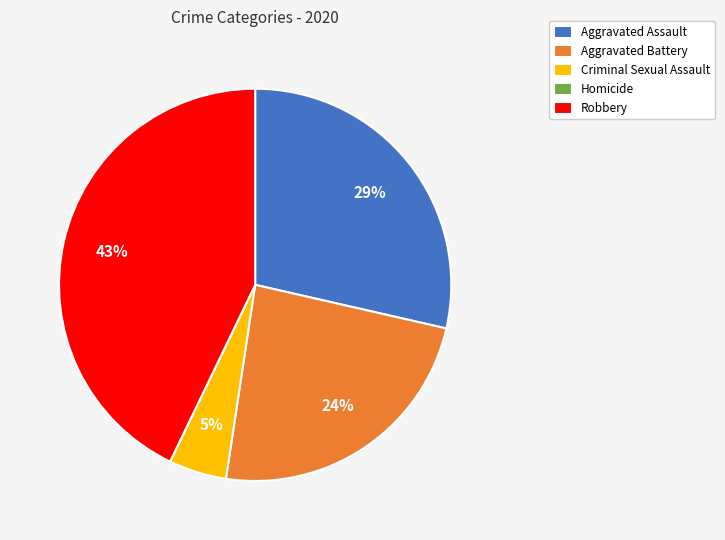

To the nearest percent, what is the difference between the largest and smallest slice percentages?

43%